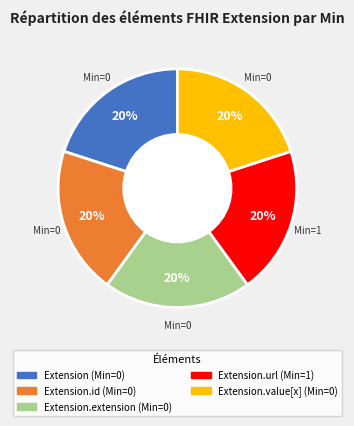

Does any single category account for the majority?

No